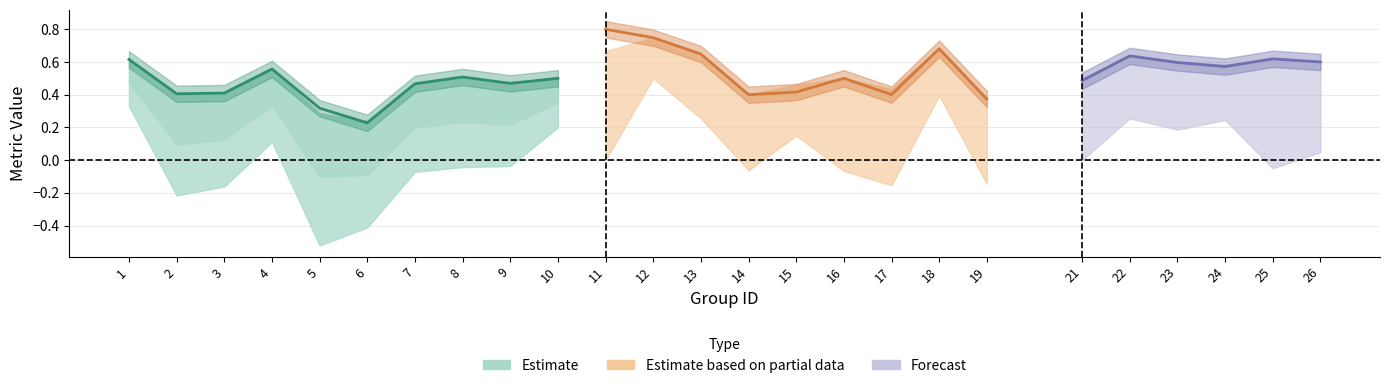

Which has a higher value, 13 or 19?

13